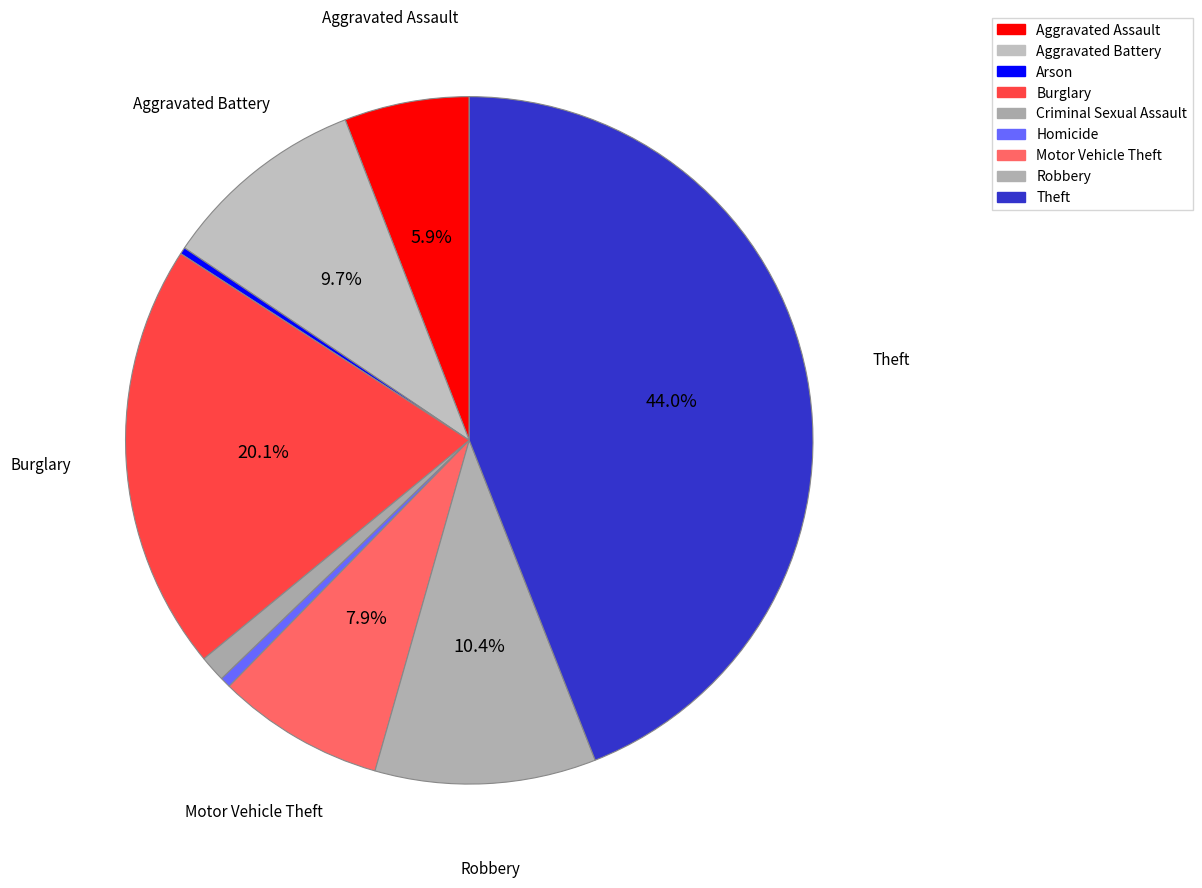

Does Arson represent more than half of the total?

No